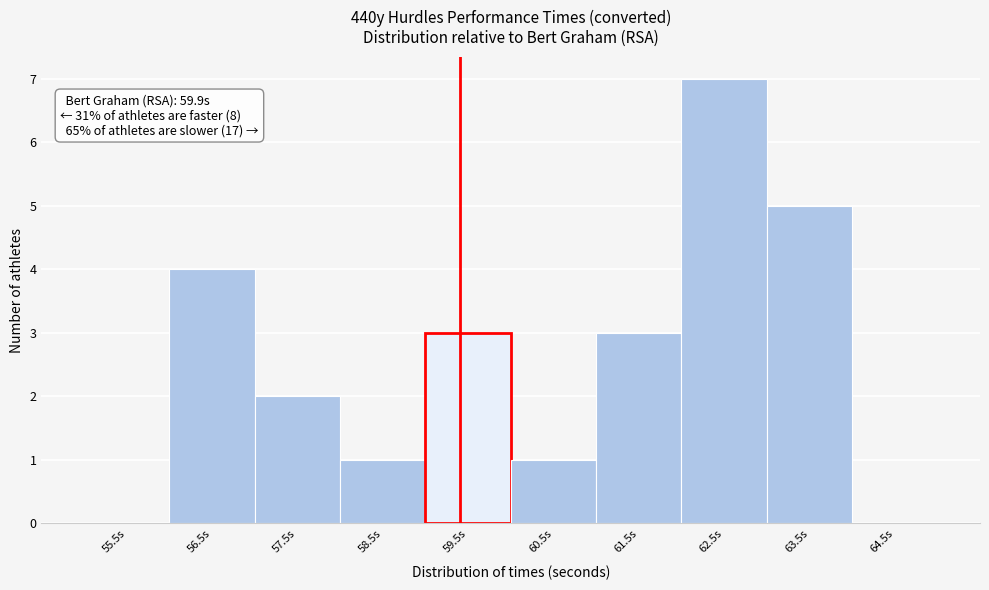

Reading left to right, extract all data points from this chart.

55.5s=0	56.5s=4	57.5s=2	58.5s=1	59.5s=3	60.5s=1	61.5s=3	62.5s=7	63.5s=5	64.5s=0